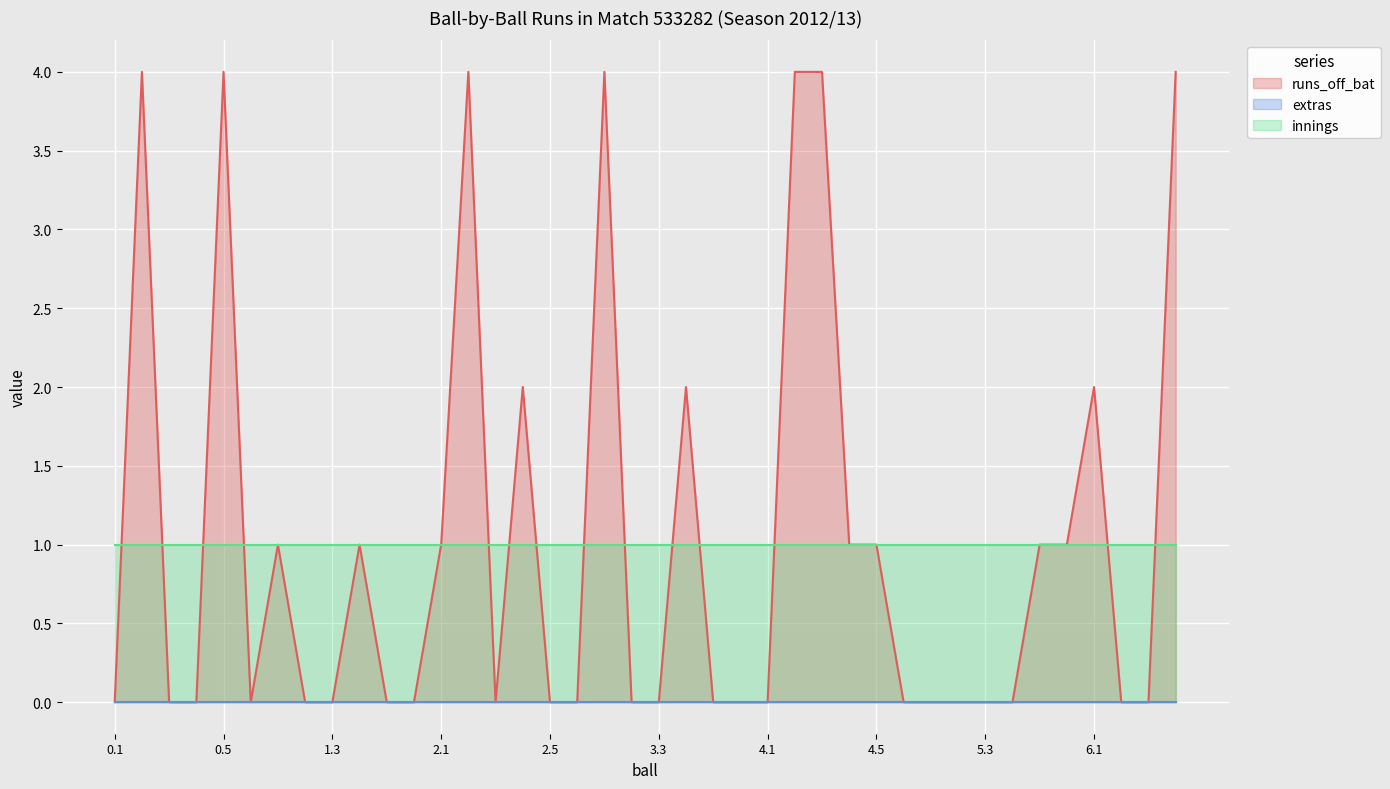

Between 0.3 and 5.6, which series saw the biggest shift?

runs_off_bat